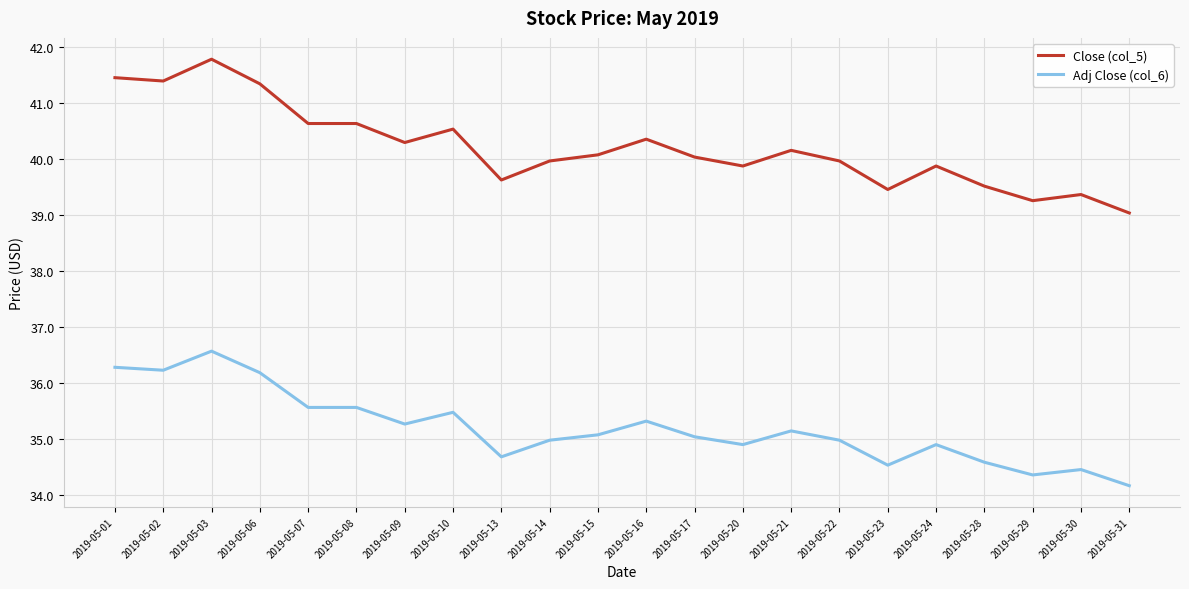

What is the difference between the maximum and minimum values in the Adj Close (col_6) series?

2.4